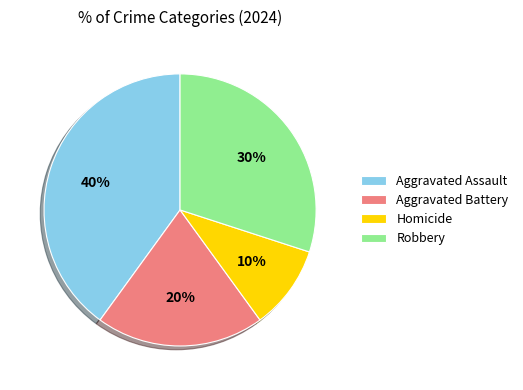

How many slices are in this pie chart?

4